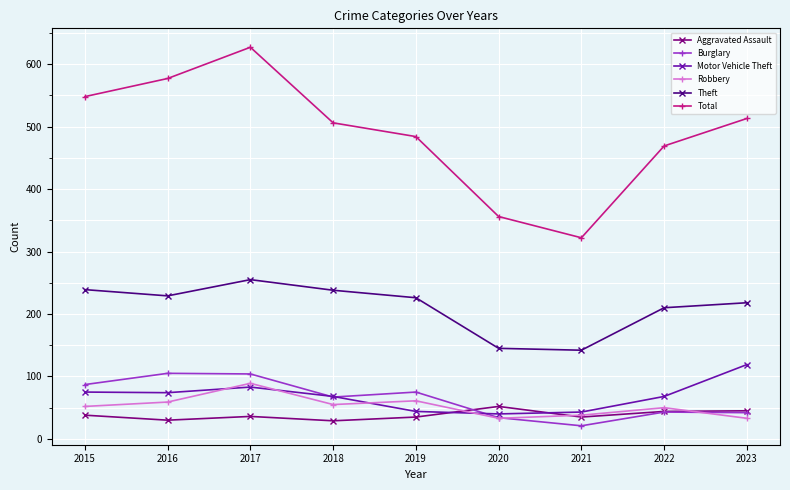

What value does the Robbery series have at 2023, to the nearest 10?

30